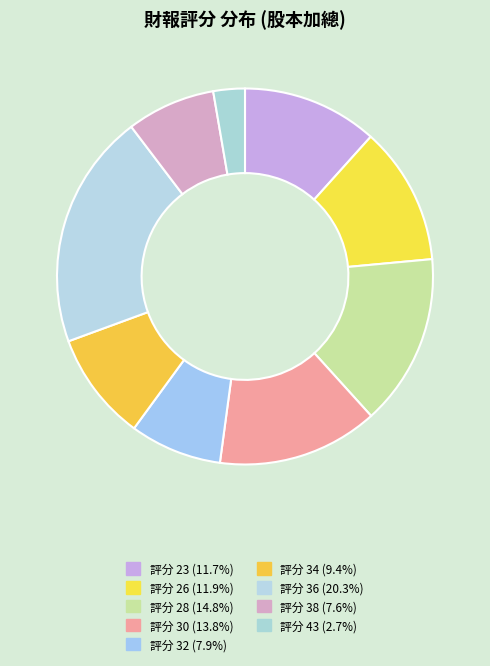

Which category has the biggest portion of the pie?

36